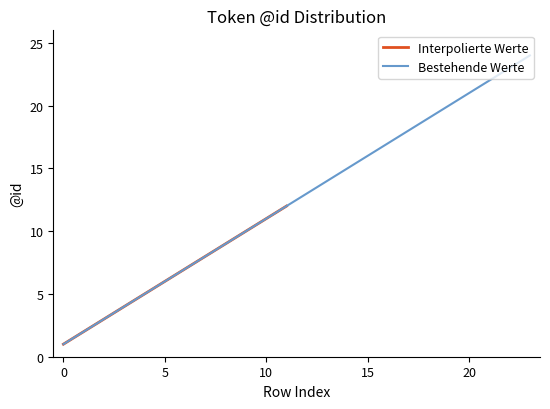

Reading left to right, what are all the values shown in this chart?

0=1	1=2	2=3	3=4	4=5	5=6	6=7	7=8	8=9	9=10	10=11	11=12	12=13	13=14	14=15	15=16	16=17	17=18	18=19	19=20	20=21	21=22	22=23	23=24